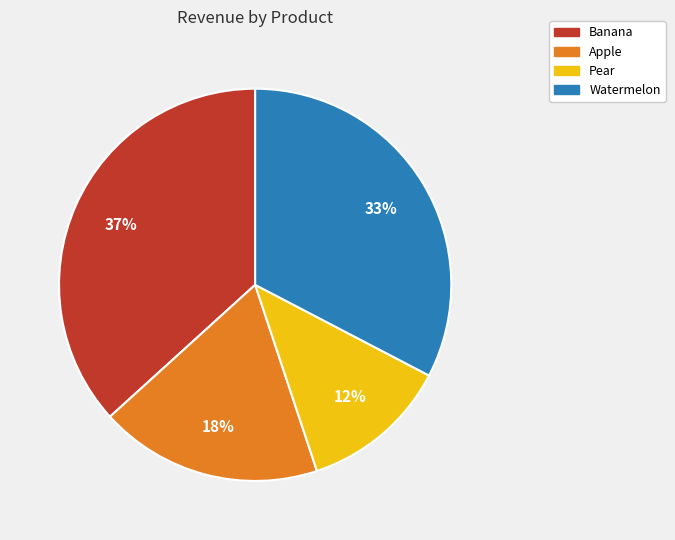

Approximately how many times larger is the value at Pear compared to Banana?

0.3